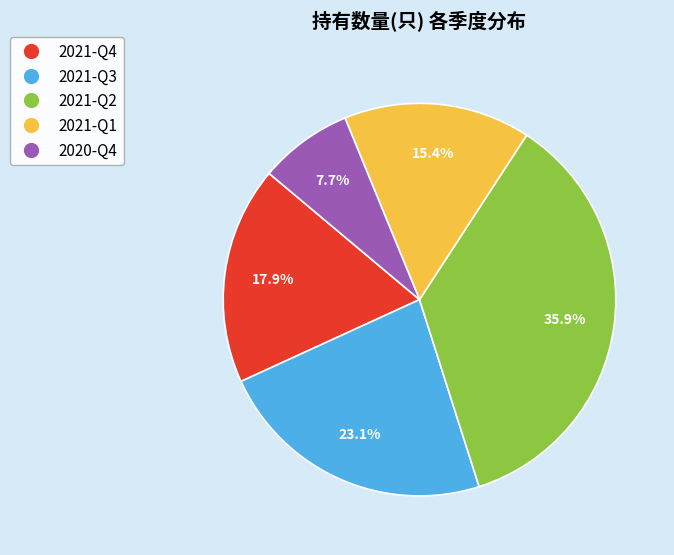

What is the ratio of the value at 2021-Q3 to the value at 2020-Q4?

3.0